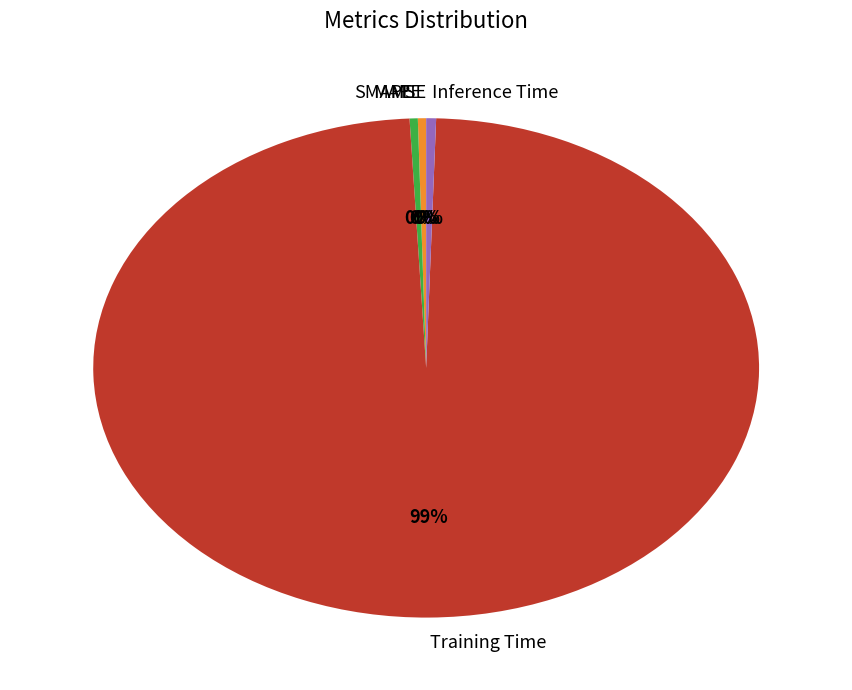

Between SMAPE and Training Time, which is larger?

Training Time